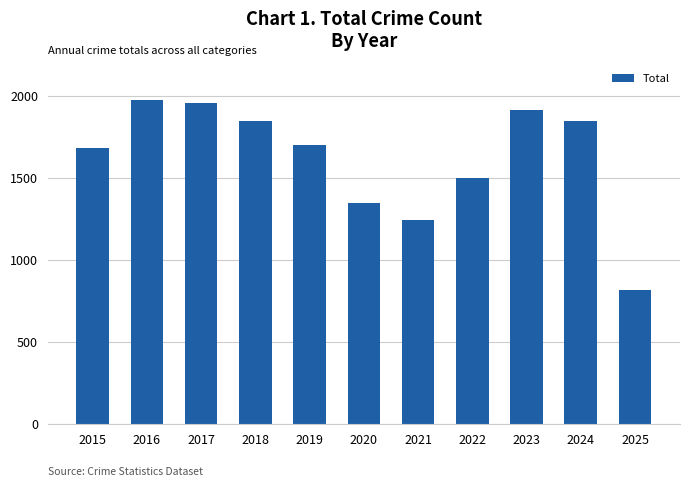

At which label does the data first exceed 1702?

2016